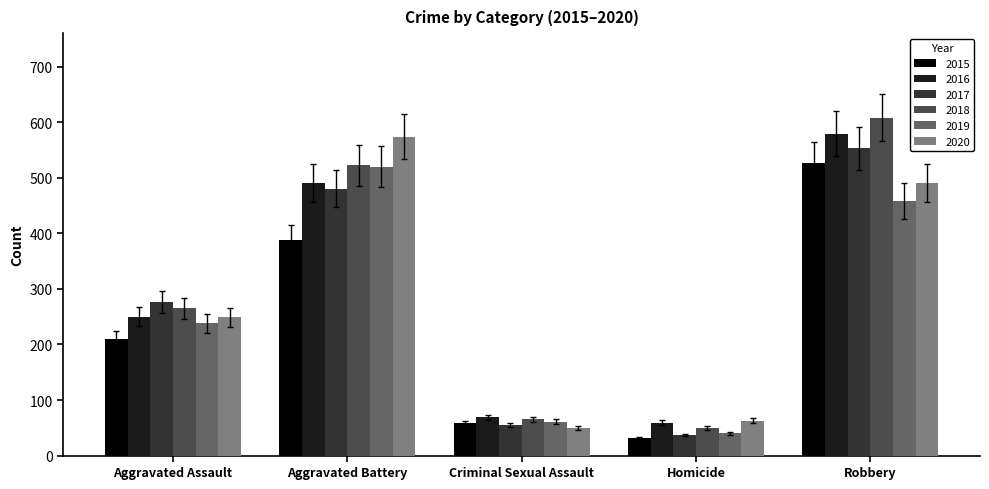

Which series has the largest range (max minus min)?

2018